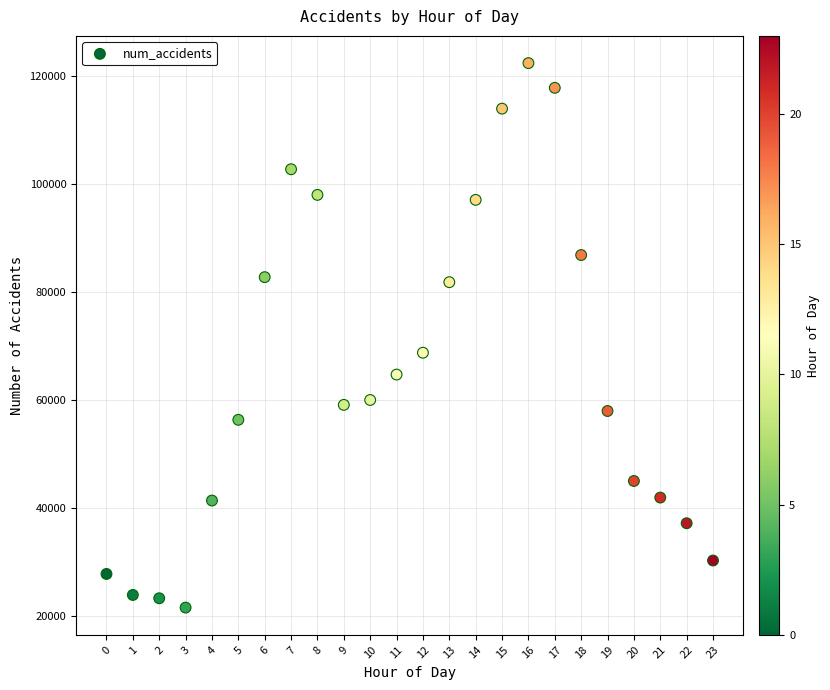

What Y value in the scatter plot is closest to 72027?

68810